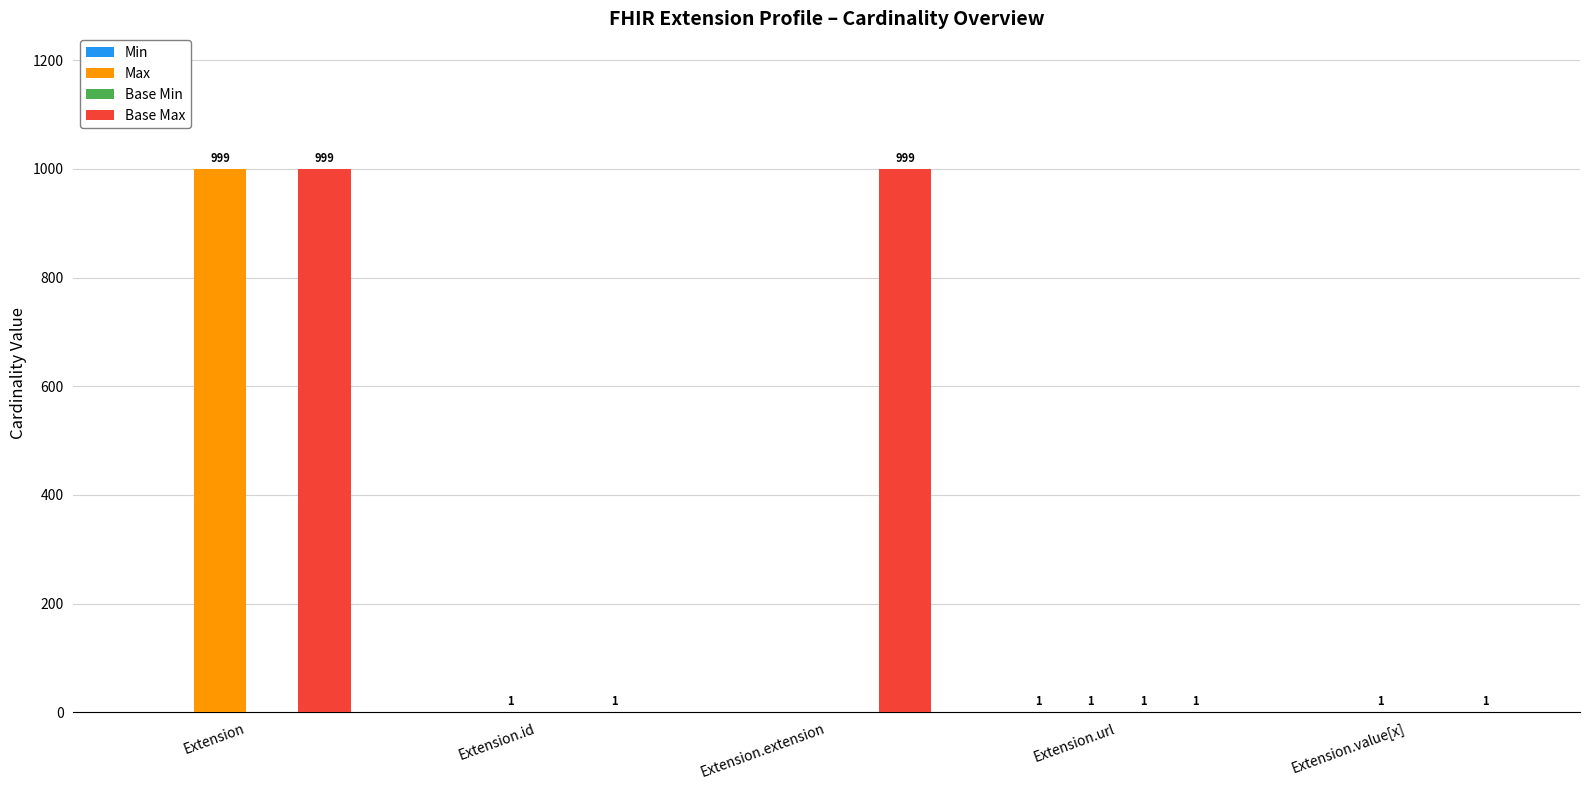

Which series changed the most between Extension and Extension.extension?

Max